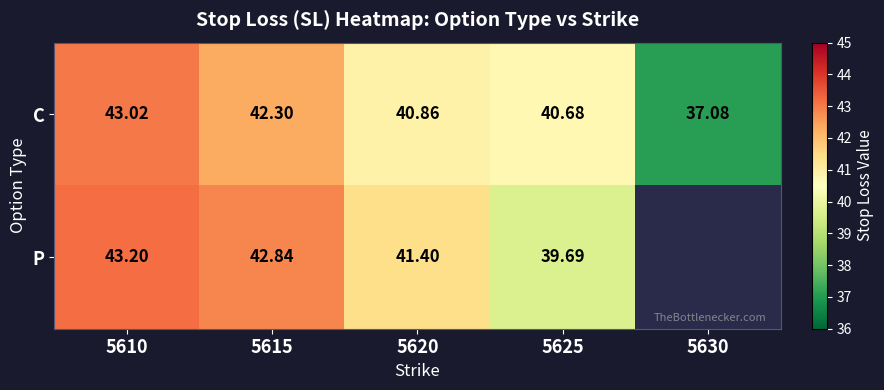

Which category has the lowest value in the C series?

5630